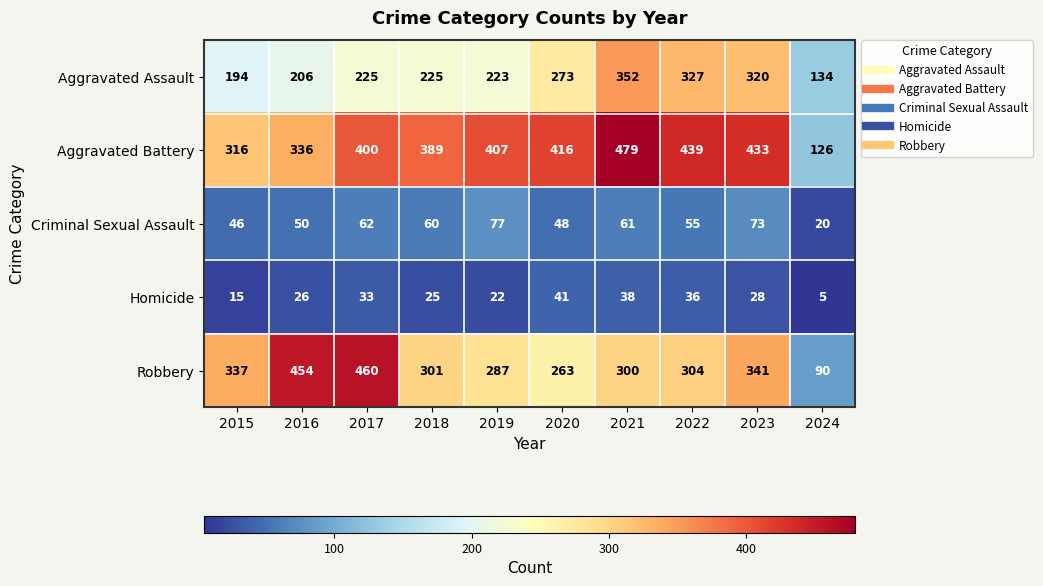

Between 2016 and 2020, which series saw the biggest shift?

Robbery